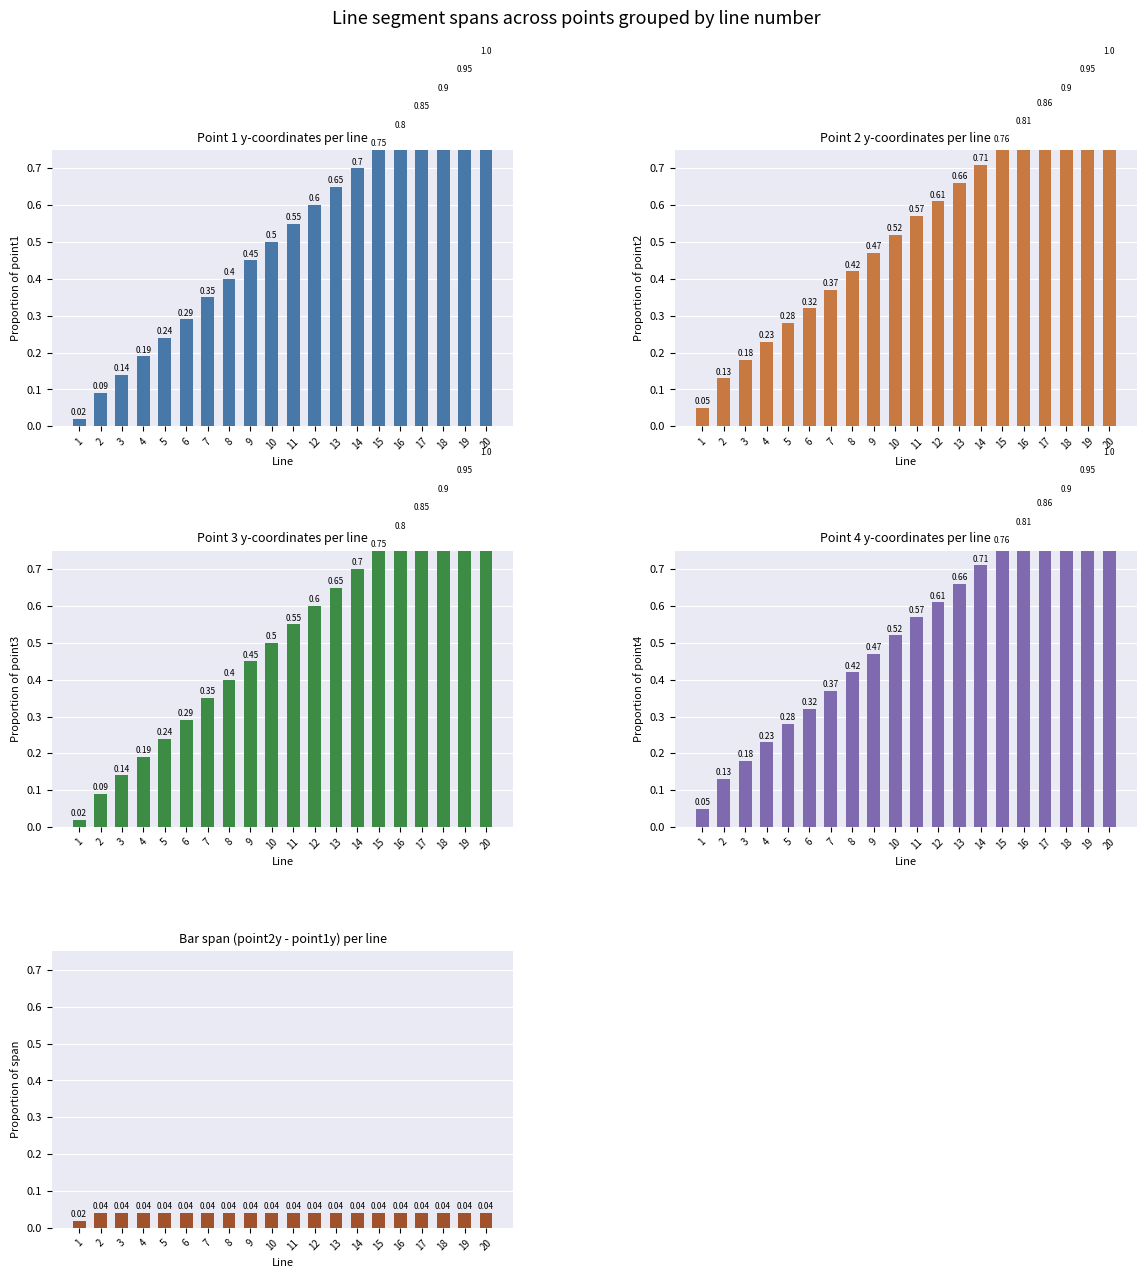

Which series has the widest spread of values?

Point 1 y-coordinates per line